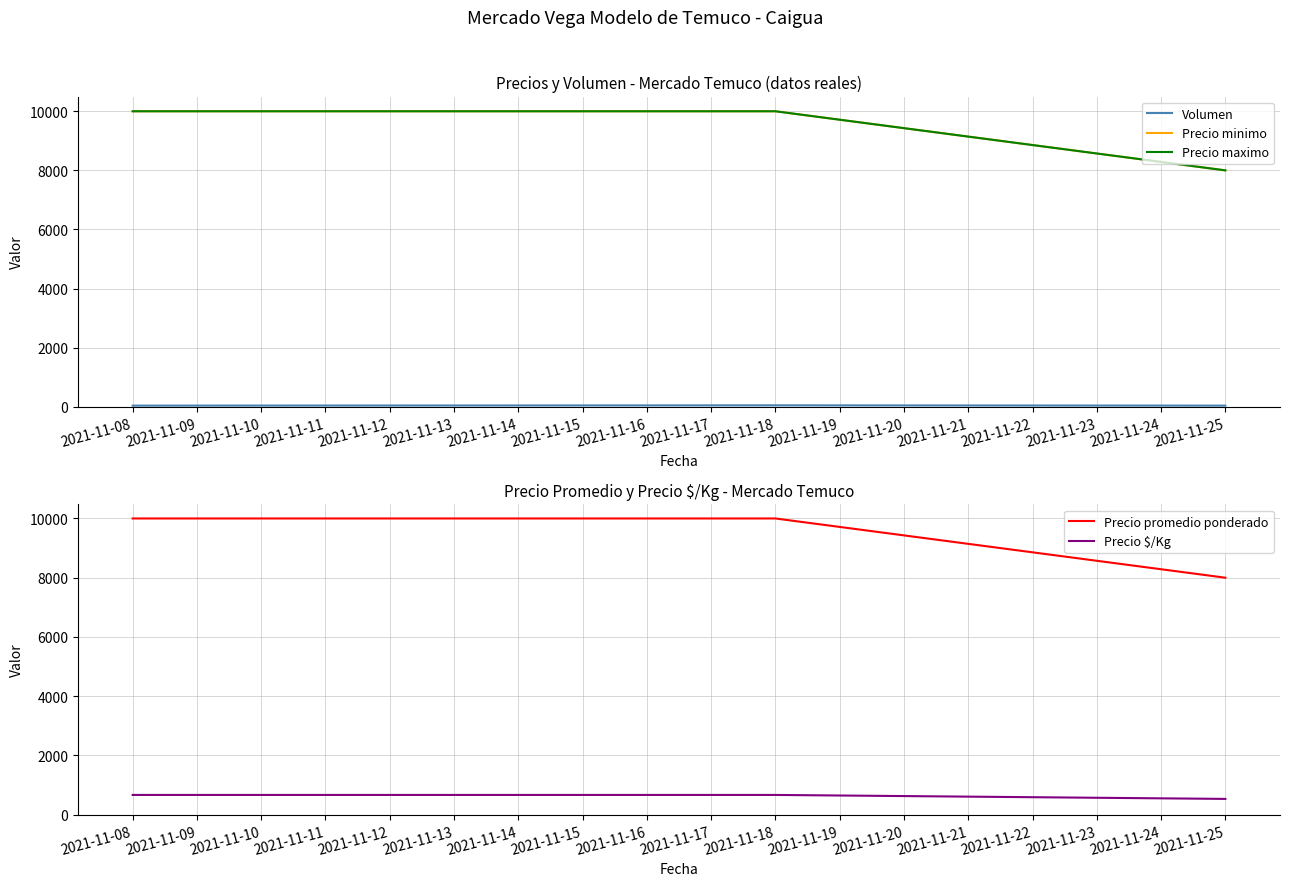

What is the average value of the Precio minimo series?

9333